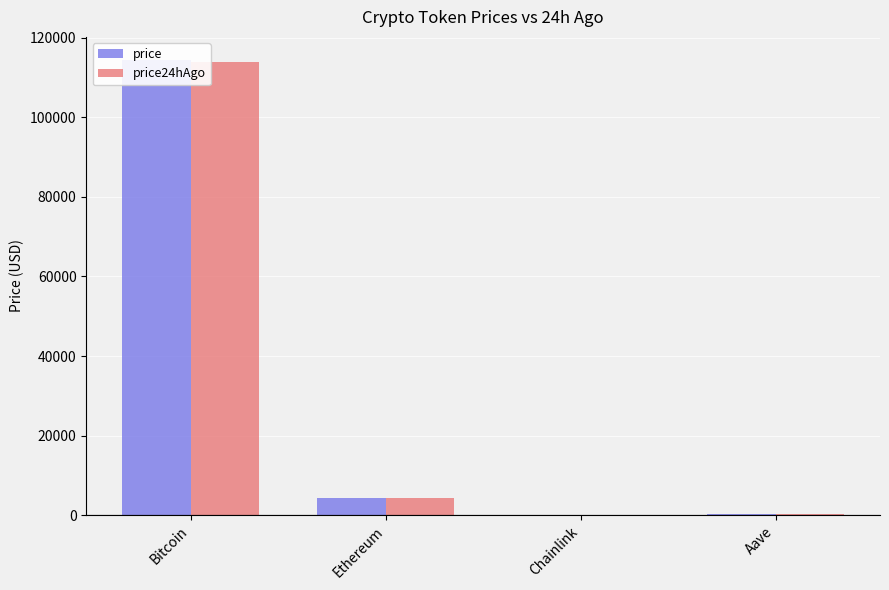

What is the total value across all series at Chainlink?

47.3